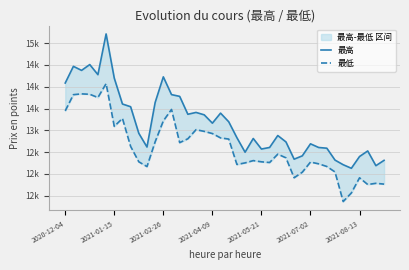

How many values in the 最低 series exceed 12453?

20